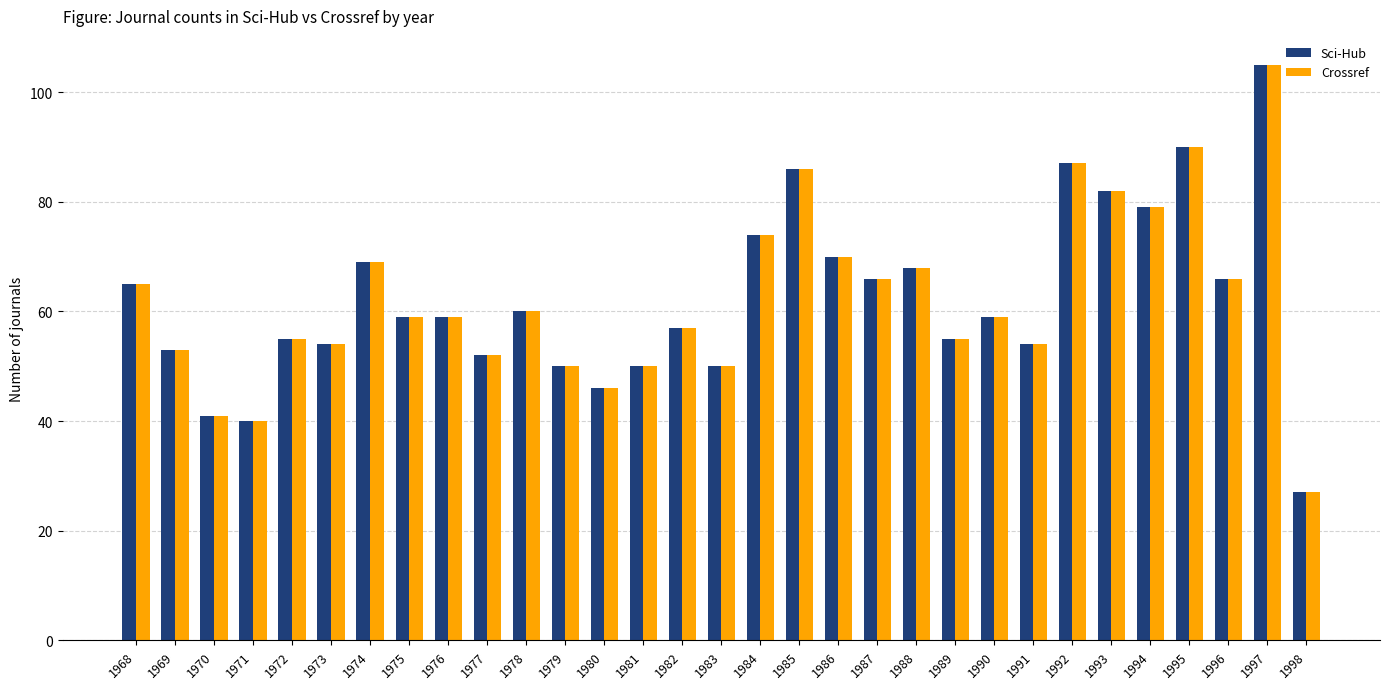

Is the value of Crossref at 1984 greater than the value of Sci-Hub at 1997?

No